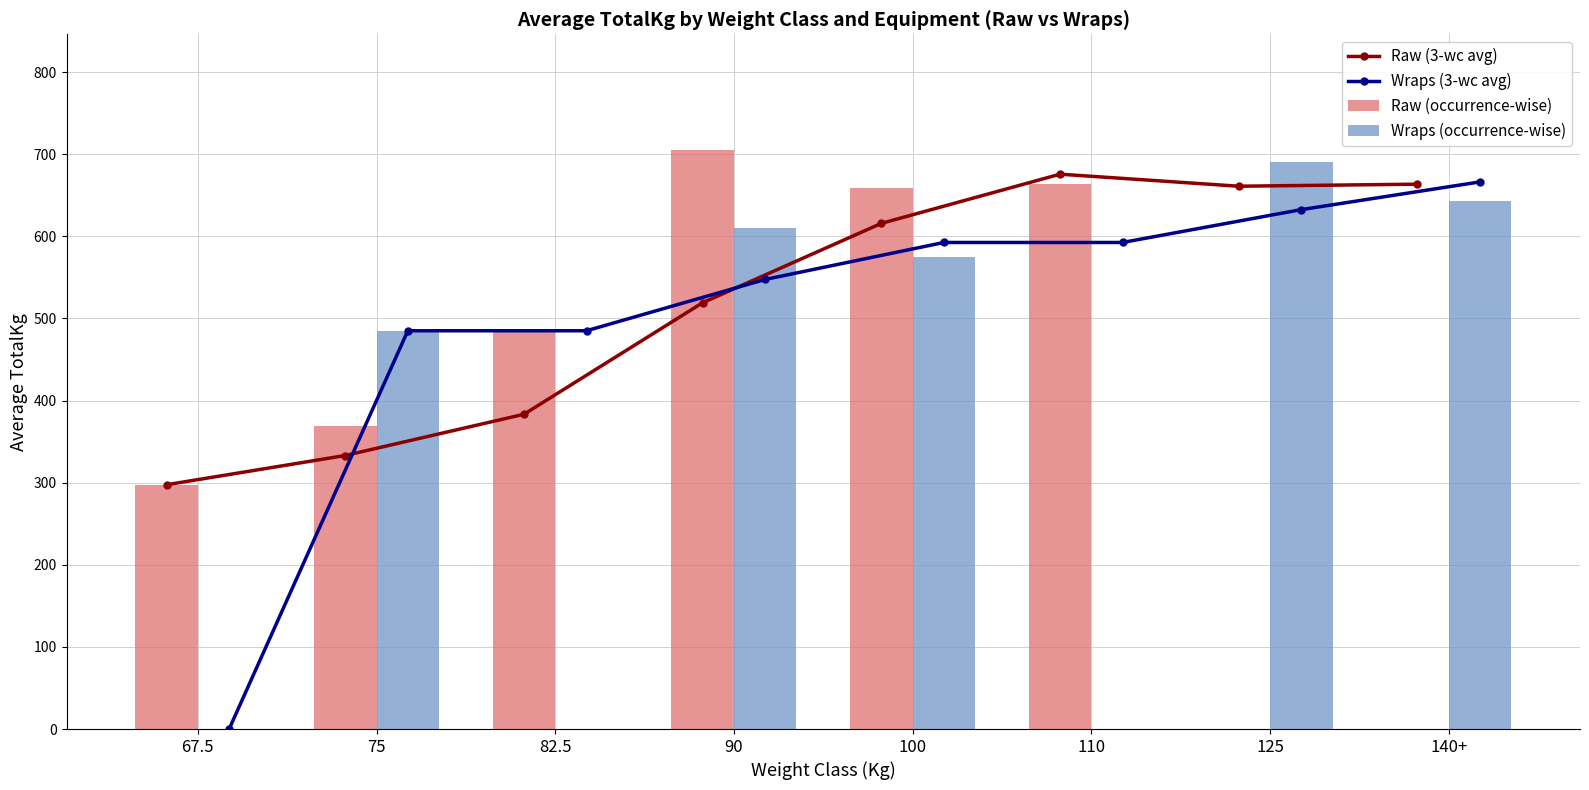

What position from the right is 82.5?

6